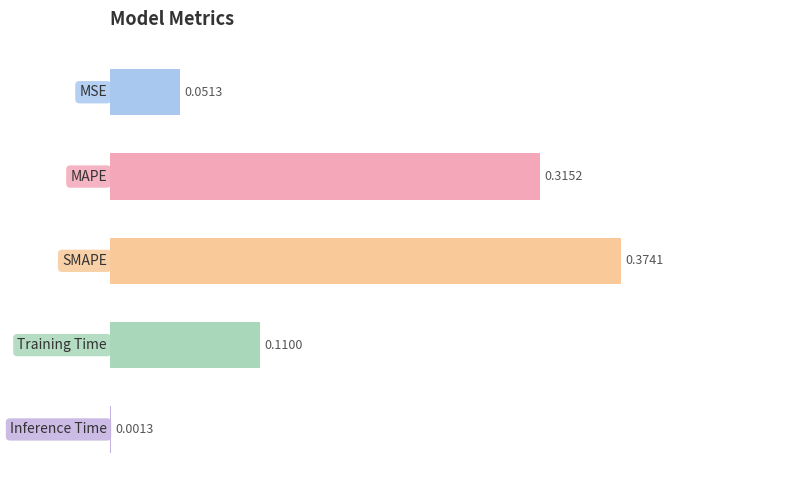

What is the sum of all values?

0.9